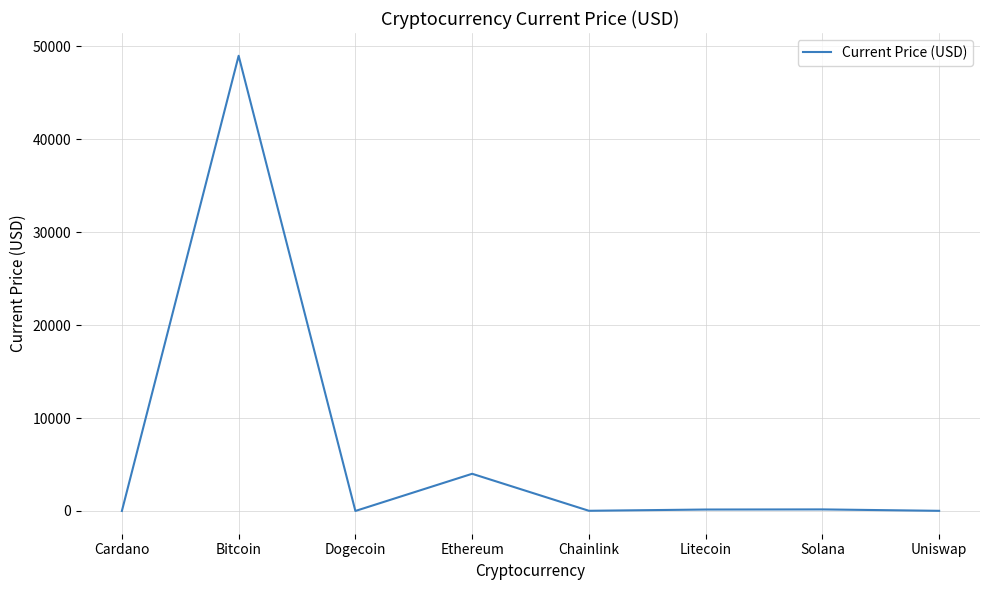

How many interior local peaks (higher than both neighbors) does the data have?

3